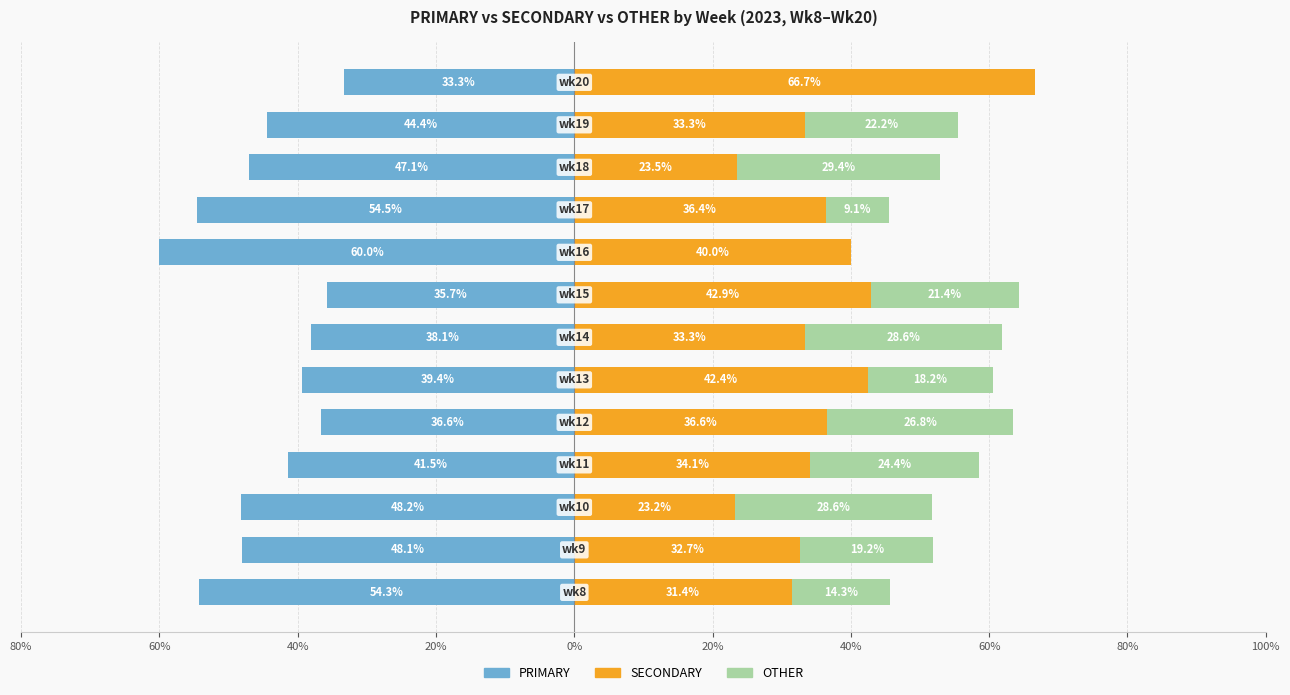

Reading left to right, list all the values displayed in this chart.

PRIMARY: -54.3	-48.1	-48.2	-41.5	-36.6	-39.4	-38.1	-35.7	-60.0	-54.5	-47.1	-44.4	-33.3
SECONDARY: 31.4	32.7	23.2	34.1	36.6	42.4	33.3	42.9	40.0	36.4	23.5	33.3	66.7
OTHER: 14.3	19.2	28.6	24.4	26.8	18.2	28.6	21.4	0.0	9.1	29.4	22.2	0.0